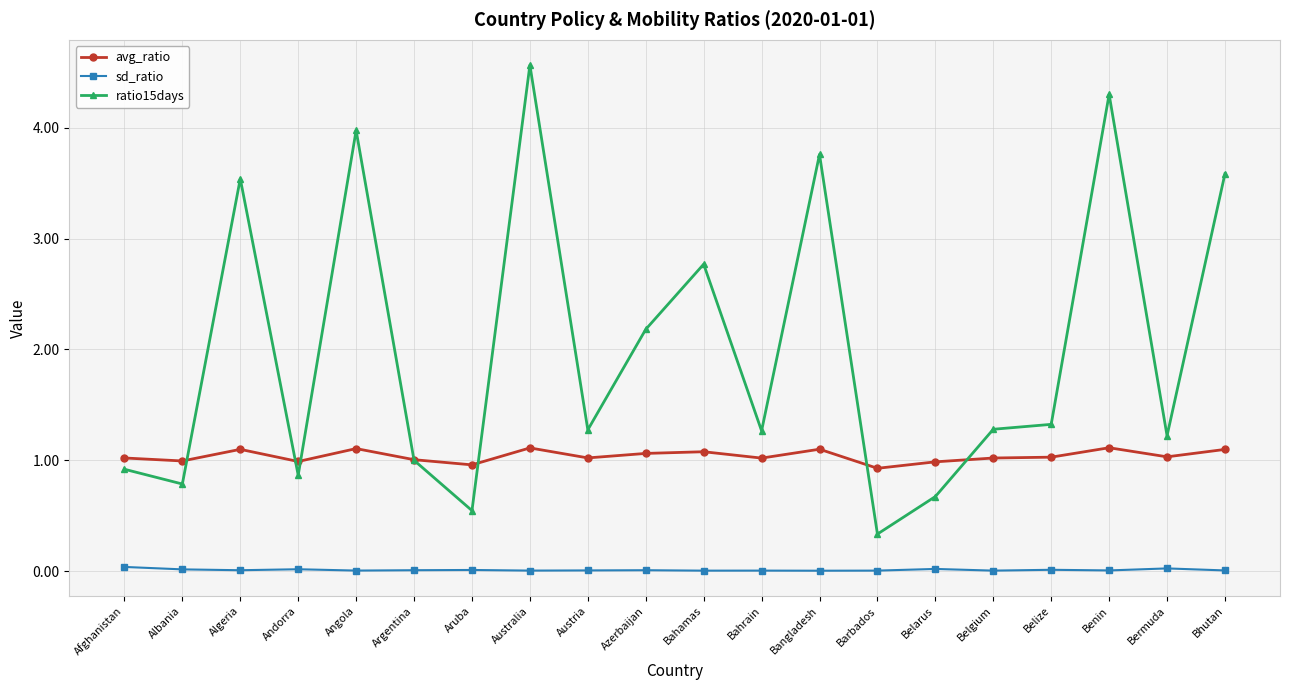

What is the total value across all series at Albania?

1.8